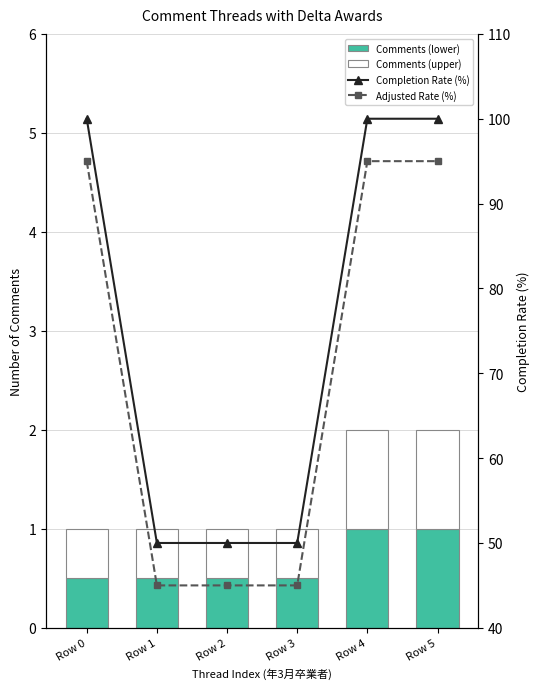

Reading right to left, what are all the values shown in this chart?

Comments (lower): 1.0	1.0	0.5	0.5	0.5	0.5
Comments (upper): 1.0	1.0	0.5	0.5	0.5	0.5
Completion Rate (%): 100.0	100.0	50.0	50.0	50.0	100.0
Adjusted Rate (%): 95.0	95.0	45.0	45.0	45.0	95.0